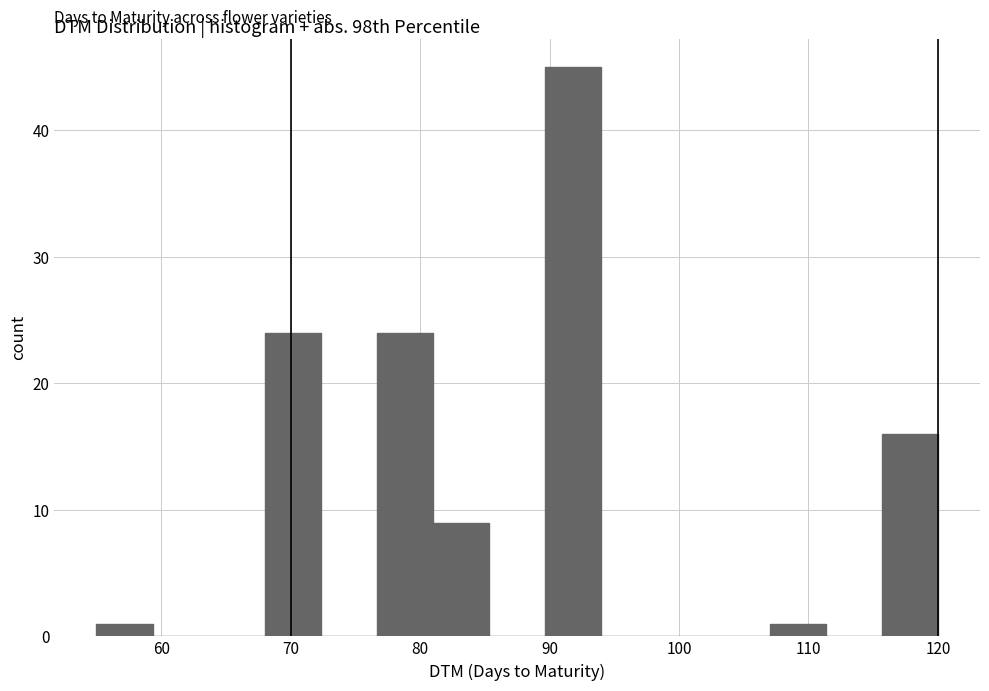

How tall is the bar that spans 55 to 59 on the x-axis? Neither the bar edges nor the heights are printed on the chart, so give them approximately, as read against the axes.

1